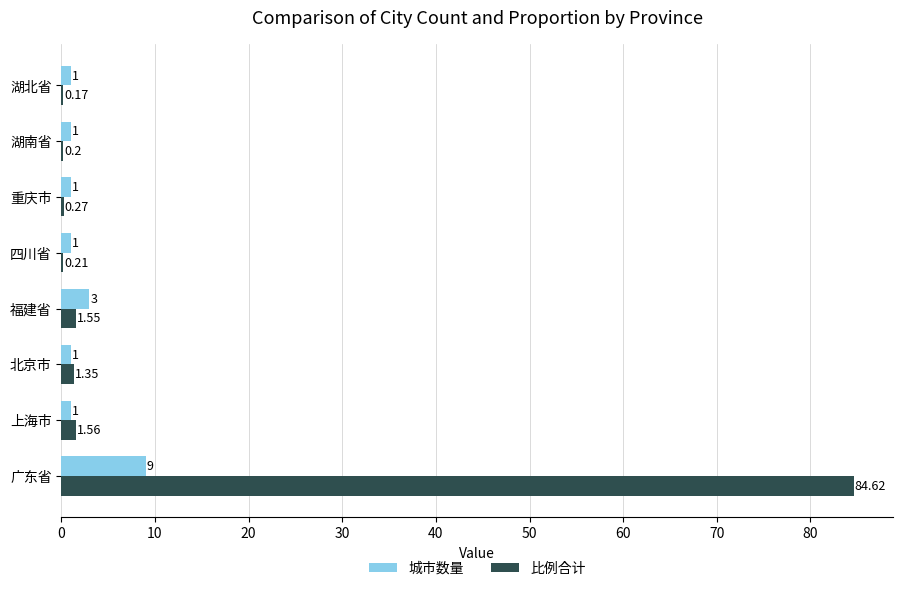

At which label is 城市数量 closest to 5?

福建省